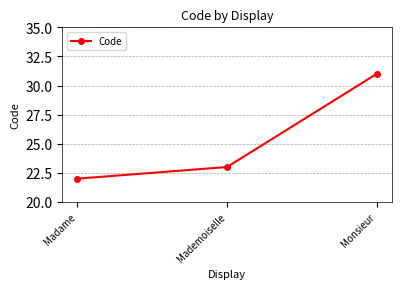

What is the smallest value displayed?

22